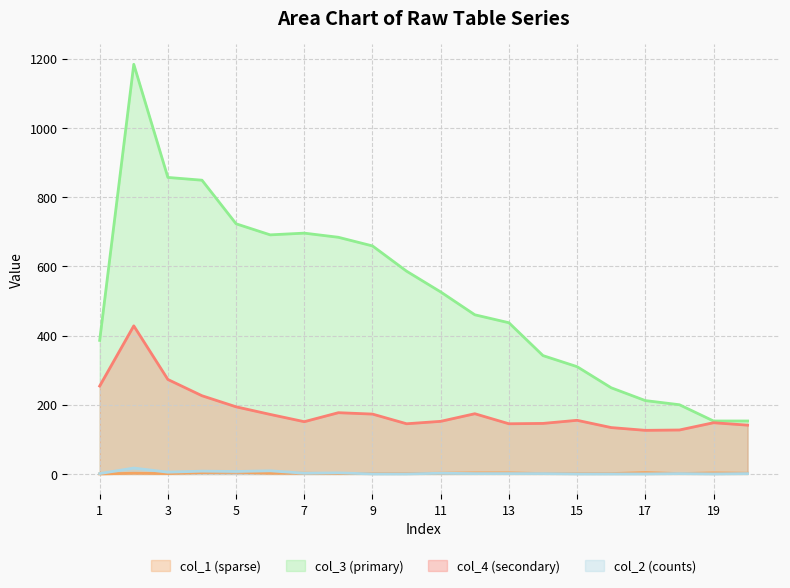

True or false: col_2 has more than 2 interior local peaks.

True